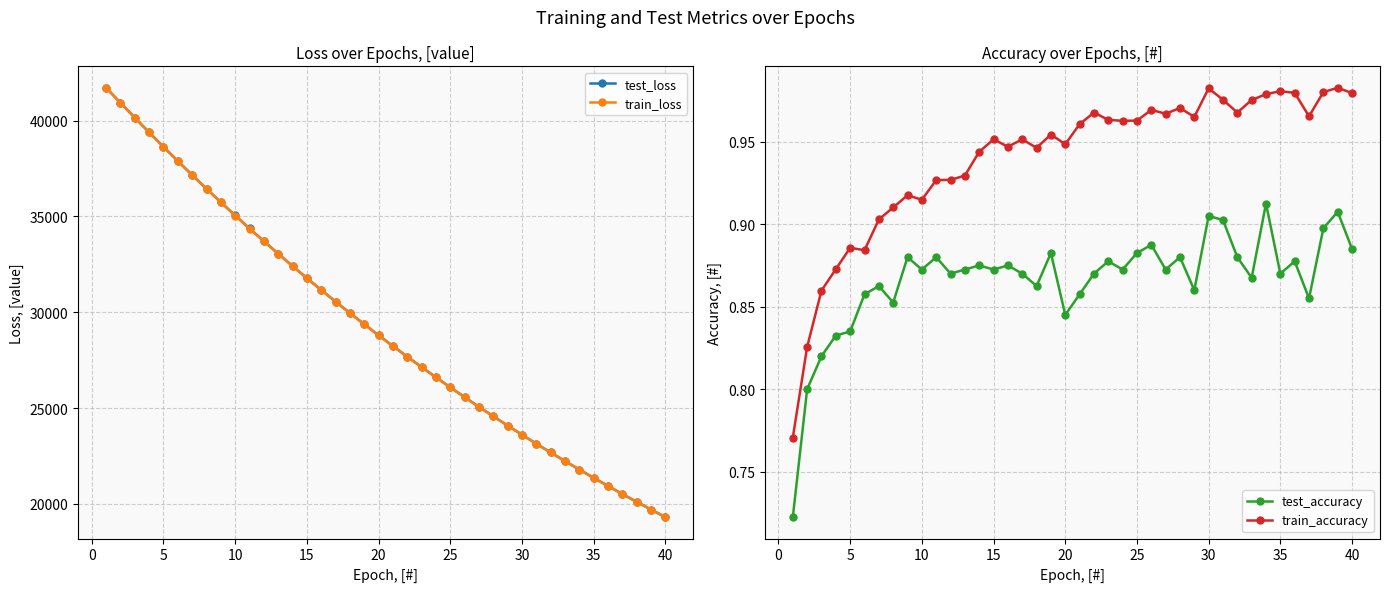

True or false: train_accuracy and test_accuracy intersect in this chart.

False